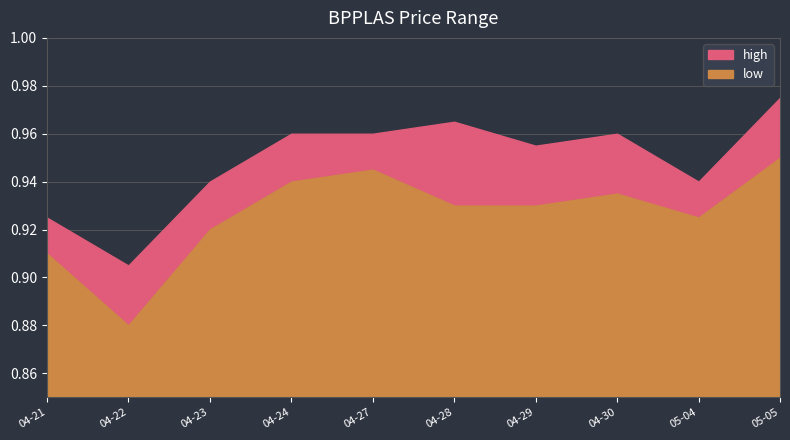

What is the total value across all series at 2020-04-21?

1.8